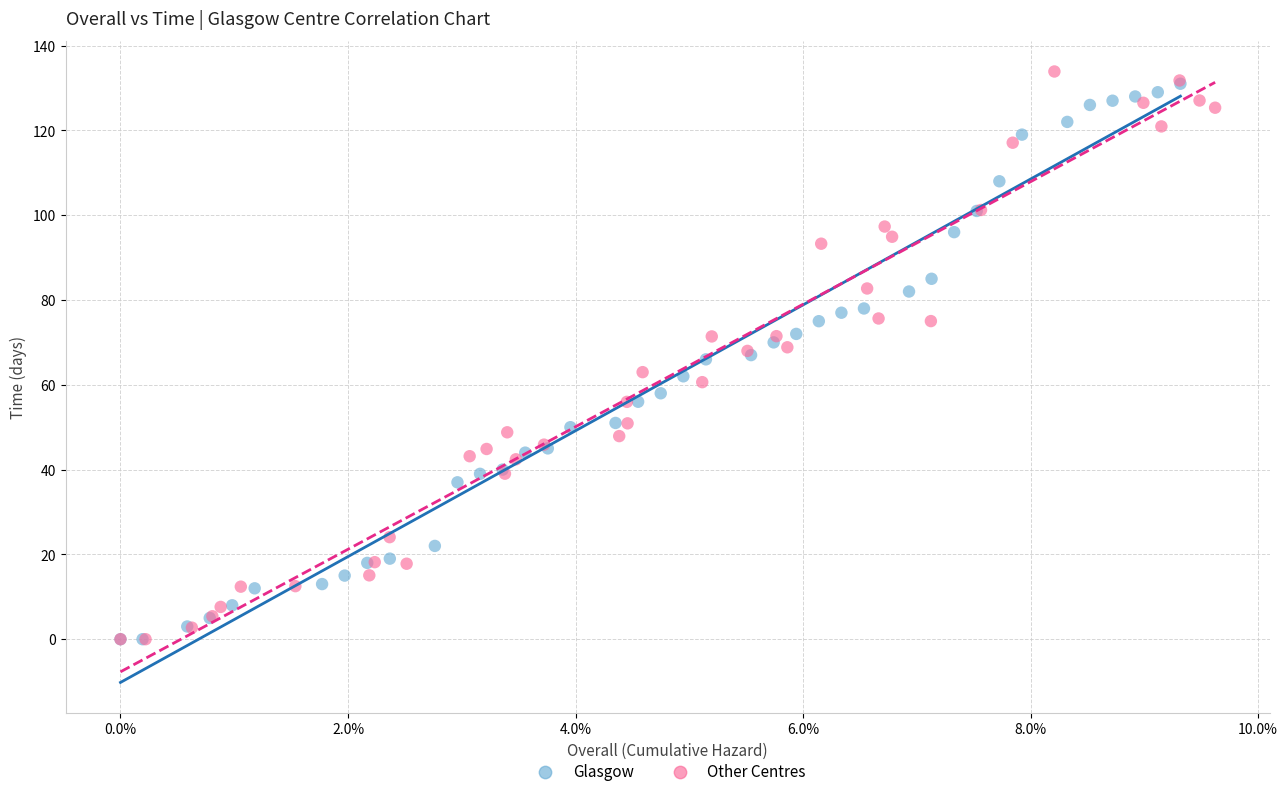

Which series has the largest Y range (max minus min)?

Other Centres